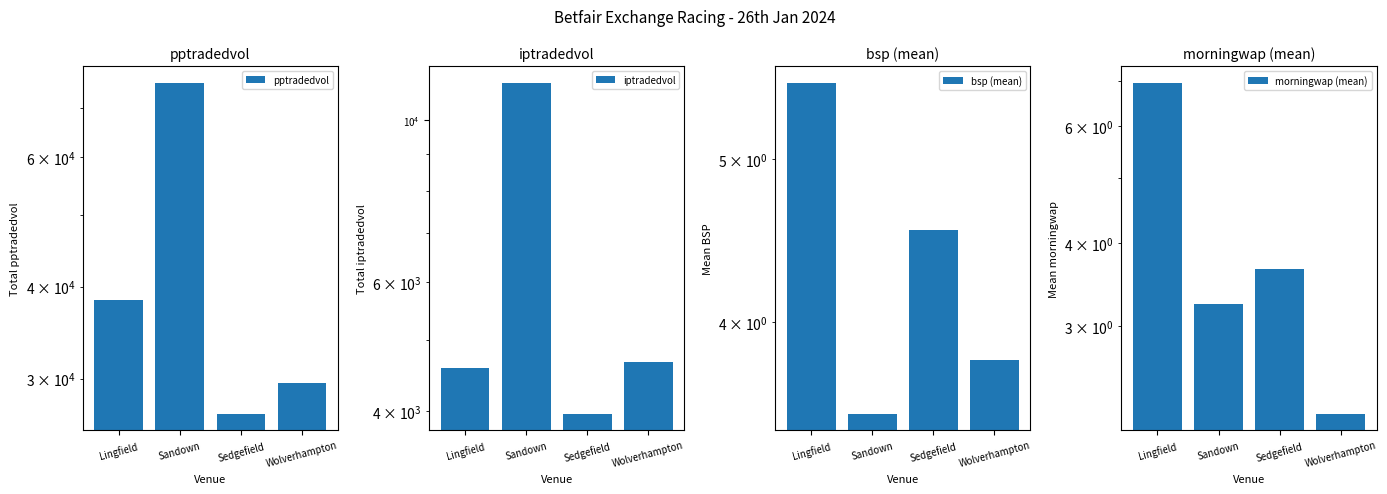

Is it true that pptradedvol equals 43915.3 at Sedgefield?

False